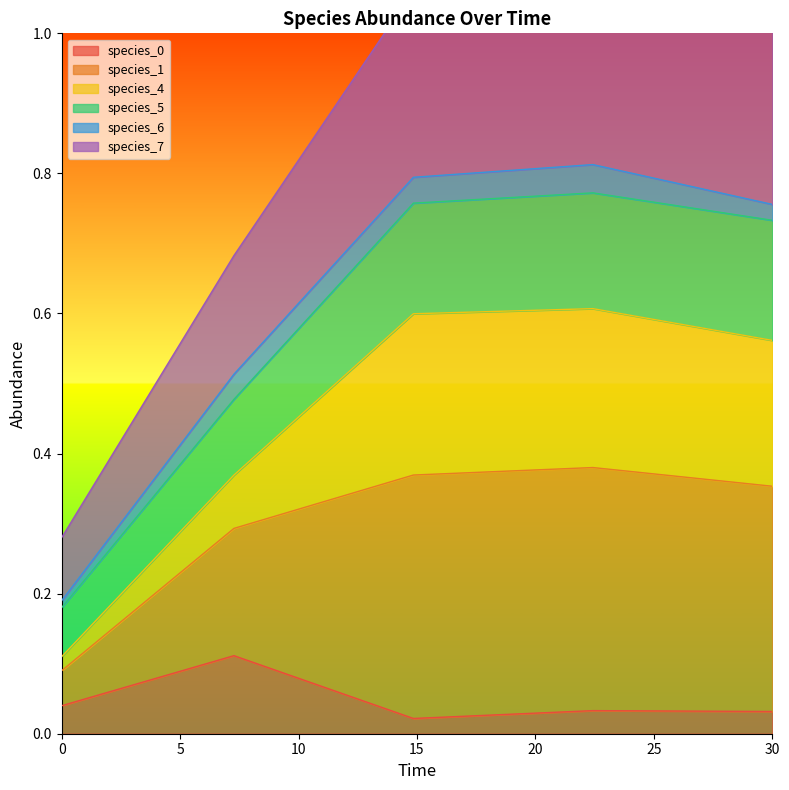

The value of species_0 at 30 is 0.1. True or false?

False